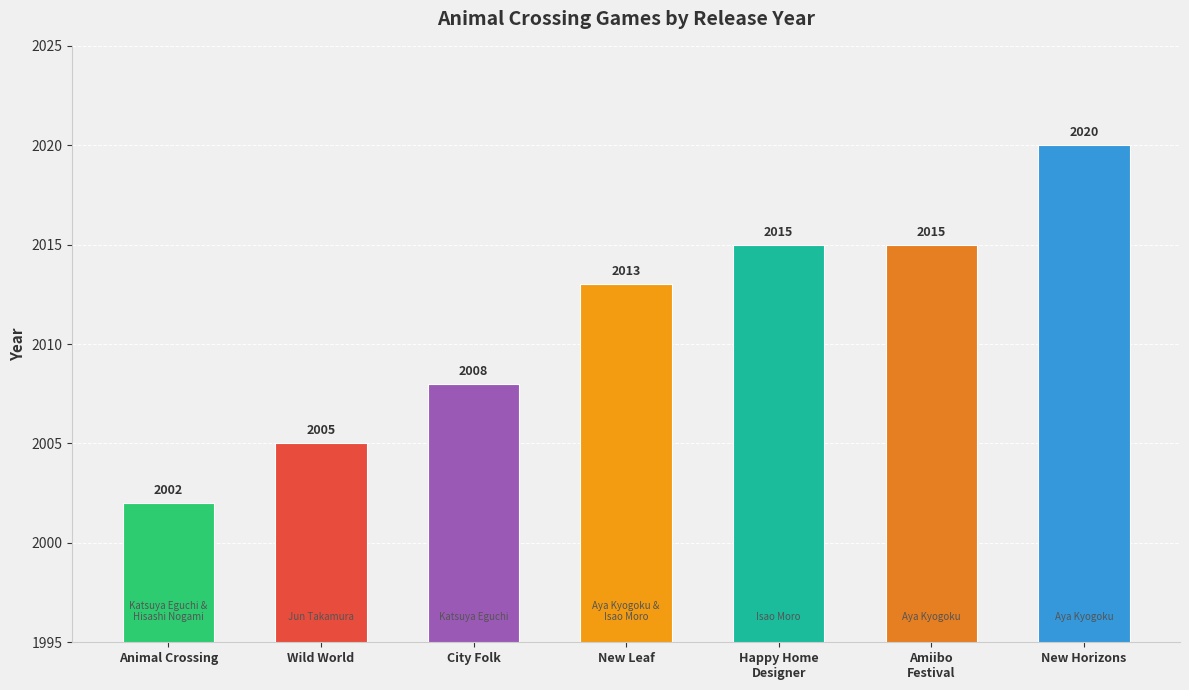

What is the change in value from City Folk to Amiibo
Festival?

+7